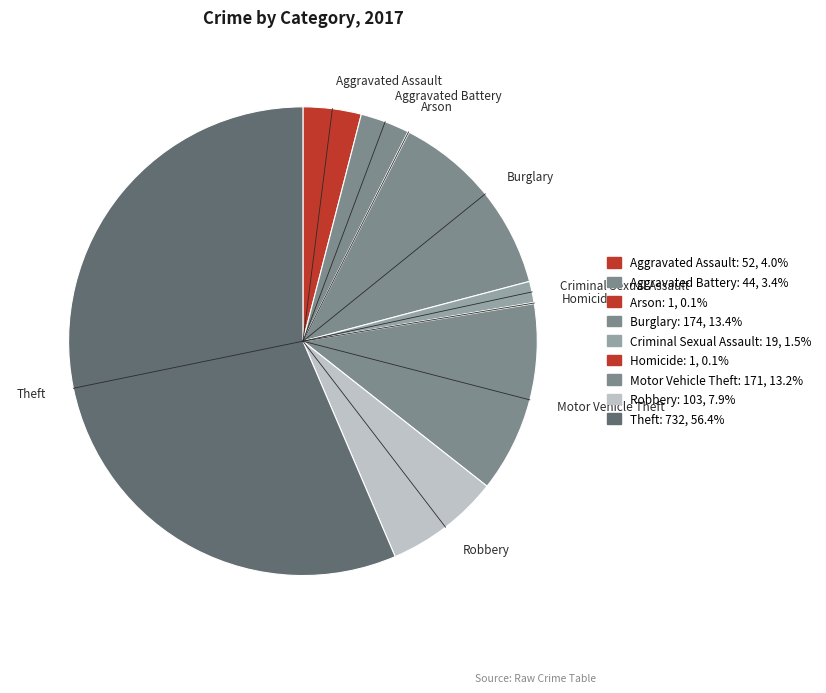

Does Burglary represent more than half of the total?

No